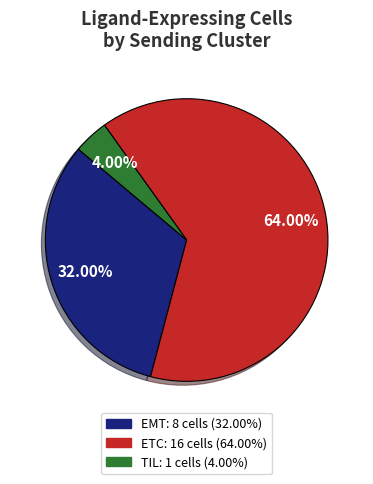

The TIL slice represents 18% of the pie. True or false?

False